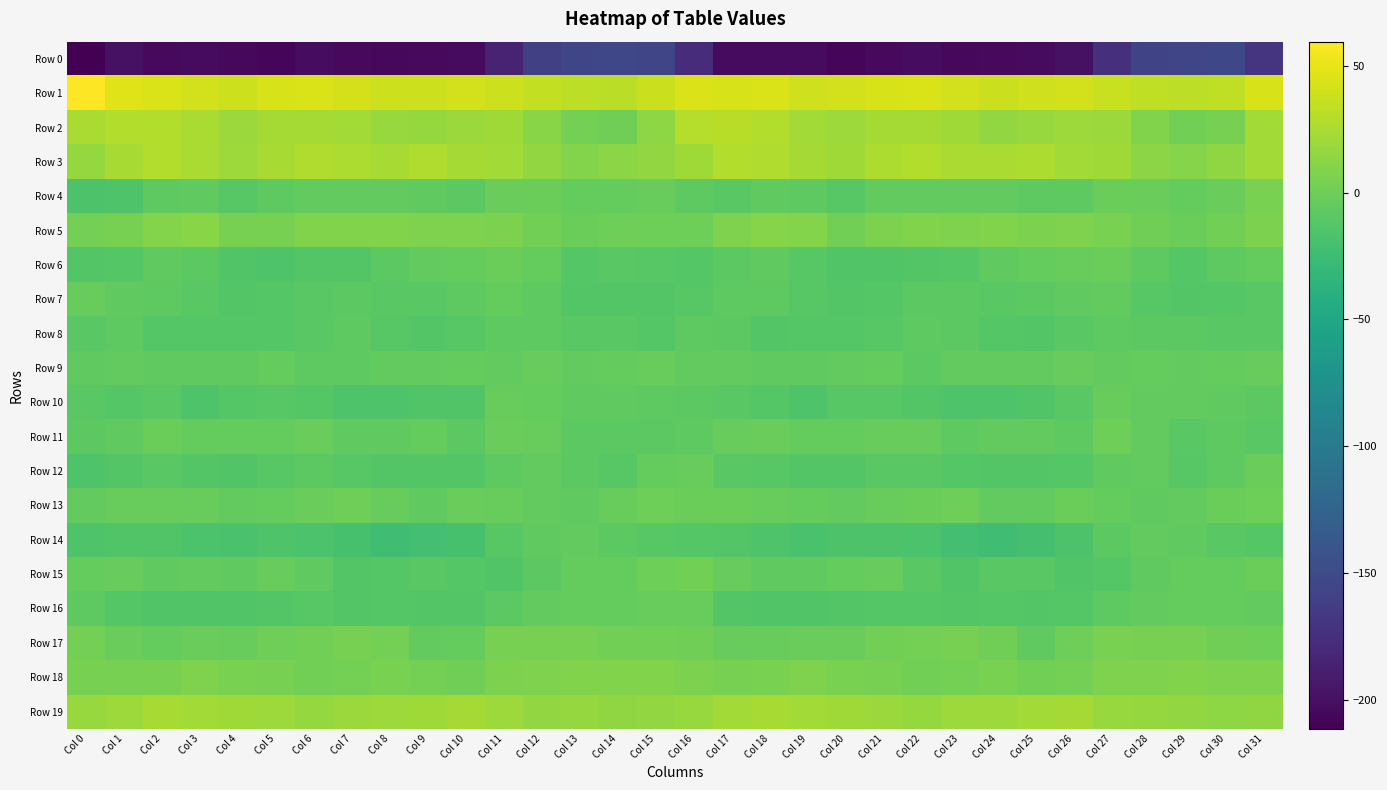

Reading left to right, extract all data points from this chart.

Row 0: Col 0=-211.5	Col 1=-199.4	Col 2=-204.1	Col 3=-203.1	Col 4=-205.8	Col 5=-206.3	Col 6=-202.2	Col 7=-204.3	Col 8=-205.5	Col 9=-204.3	Col 10=-203.2	Col 11=-185.6	Col 12=-160.3	Col 13=-155.0	Col 14=-153.4	Col 15=-155.2	Col 16=-177.1	Col 17=-203.1	Col 18=-203.1	Col 19=-204.0	Col 20=-206.4	Col 21=-205.1	Col 22=-202.1	Col 23=-205.4	Col 24=-205.1	Col 25=-204.0	Col 26=-199.3	Col 27=-174.9	Col 28=-156.3	Col 29=-154.3	Col 30=-152.3	Col 31=-170.3
Row 1: Col 0=59.6	Col 1=46.7	Col 2=44.2	Col 3=41.1	Col 4=39.4	Col 5=42.6	Col 6=43.8	Col 7=42.6	Col 8=38.8	Col 9=39.2	Col 10=40.5	Col 11=38.4	Col 12=34.9	Col 13=32.7	Col 14=32.0	Col 15=38.0	Col 16=44.8	Col 17=43.4	Col 18=44.2	Col 19=39.7	Col 20=40.9	Col 21=42.6	Col 22=44.0	Col 23=41.4	Col 24=38.2	Col 25=39.8	Col 26=40.9	Col 27=36.5	Col 28=34.0	Col 29=32.8	Col 30=33.6	Col 31=43.1
Row 2: Col 0=25.3	Col 1=28.8	Col 2=28.7	Col 3=25.1	Col 4=19.0	Col 5=22.8	Col 6=23.0	Col 7=21.6	Col 8=17.3	Col 9=16.4	Col 10=18.5	Col 11=21.1	Col 12=11.8	Col 13=3.2	Col 14=0.4	Col 15=13.5	Col 16=28.9	Col 17=30.2	Col 18=28.0	Col 19=22.3	Col 20=19.8	Col 21=23.4	Col 22=22.5	Col 23=20.8	Col 24=15.7	Col 25=17.4	Col 26=20.3	Col 27=18.6	Col 28=8.1	Col 29=1.6	Col 30=3.7	Col 31=21.7
Row 3: Col 0=16.3	Col 1=23.6	Col 2=28.7	Col 3=25.3	Col 4=19.8	Col 5=24.0	Col 6=27.7	Col 7=26.0	Col 8=24.5	Col 9=26.9	Col 10=22.5	Col 11=22.4	Col 12=15.5	Col 13=9.7	Col 14=12.5	Col 15=15.9	Col 16=20.4	Col 17=28.5	Col 18=27.3	Col 19=22.9	Col 20=20.4	Col 21=25.8	Col 22=27.9	Col 23=24.7	Col 24=25.5	Col 25=26.1	Col 26=22.0	Col 27=21.1	Col 28=12.0	Col 29=10.7	Col 30=14.5	Col 31=21.6
Row 4: Col 0=-16.2	Col 1=-15.0	Col 2=-7.2	Col 3=-6.6	Col 4=-10.9	Col 5=-7.2	Col 6=-5.0	Col 7=-5.5	Col 8=-5.4	Col 9=-7.0	Col 10=-9.2	Col 11=-2.8	Col 12=-1.2	Col 13=-4.6	Col 14=-4.6	Col 15=-3.4	Col 16=-8.2	Col 17=-10.2	Col 18=-6.6	Col 19=-8.1	Col 20=-10.5	Col 21=-5.7	Col 22=-5.2	Col 23=-5.7	Col 24=-5.6	Col 25=-7.9	Col 26=-7.4	Col 27=-1.2	Col 28=-2.4	Col 29=-4.9	Col 30=-2.6	Col 31=4.8
Row 5: Col 0=2.5	Col 1=3.7	Col 2=8.8	Col 3=11.2	Col 4=3.5	Col 5=3.7	Col 6=7.8	Col 7=7.9	Col 8=8.3	Col 9=6.8	Col 10=7.1	Col 11=6.2	Col 12=2.3	Col 13=-0.8	Col 14=-0.4	Col 15=-0.2	Col 16=-0.1	Col 17=6.8	Col 18=10.0	Col 19=9.1	Col 20=2.0	Col 21=5.9	Col 22=7.9	Col 23=7.6	Col 24=8.2	Col 25=6.4	Col 26=7.6	Col 27=4.7	Col 28=1.1	Col 29=-1.2	Col 30=1.8	Col 31=6.3
Row 6: Col 0=-13.2	Col 1=-12.2	Col 2=-6.4	Col 3=-8.7	Col 4=-13.5	Col 5=-14.7	Col 6=-12.5	Col 7=-13.0	Col 8=-8.7	Col 9=-5.4	Col 10=-4.3	Col 11=-1.6	Col 12=-4.2	Col 13=-11.7	Col 14=-9.8	Col 15=-11.1	Col 16=-12.0	Col 17=-9.2	Col 18=-6.3	Col 19=-11.0	Col 20=-14.2	Col 21=-13.9	Col 22=-12.5	Col 23=-12.4	Col 24=-6.9	Col 25=-4.6	Col 26=-3.1	Col 27=-1.4	Col 28=-7.3	Col 29=-11.6	Col 30=-8.0	Col 31=-4.3
Row 7: Col 0=-3.3	Col 1=-6.2	Col 2=-7.7	Col 3=-9.8	Col 4=-12.7	Col 5=-12.0	Col 6=-9.8	Col 7=-8.8	Col 8=-9.4	Col 9=-9.5	Col 10=-8.0	Col 11=-4.8	Col 12=-8.1	Col 13=-13.4	Col 14=-12.7	Col 15=-13.2	Col 16=-10.9	Col 17=-7.3	Col 18=-7.9	Col 19=-11.3	Col 20=-12.4	Col 21=-11.6	Col 22=-9.0	Col 23=-8.9	Col 24=-9.4	Col 25=-9.1	Col 26=-6.2	Col 27=-5.4	Col 28=-10.4	Col 29=-13.4	Col 30=-11.4	Col 31=-9.5
Row 8: Col 0=-9.9	Col 1=-8.2	Col 2=-12.1	Col 3=-12.4	Col 4=-12.4	Col 5=-11.4	Col 6=-9.3	Col 7=-7.7	Col 8=-11.3	Col 9=-12.9	Col 10=-11.1	Col 11=-8.1	Col 12=-7.7	Col 13=-9.3	Col 14=-9.4	Col 15=-11.5	Col 16=-8.2	Col 17=-8.7	Col 18=-12.9	Col 19=-12.2	Col 20=-12.1	Col 21=-11.0	Col 22=-8.1	Col 23=-8.6	Col 24=-12.3	Col 25=-12.5	Col 26=-9.3	Col 27=-8.0	Col 28=-8.3	Col 29=-9.0	Col 30=-9.9	Col 31=-9.4
Row 9: Col 0=-7.1	Col 1=-6.0	Col 2=-6.7	Col 3=-6.7	Col 4=-6.2	Col 5=-4.0	Col 6=-7.4	Col 7=-7.6	Col 8=-5.1	Col 9=-5.6	Col 10=-4.4	Col 11=-5.0	Col 12=-3.8	Col 13=-5.4	Col 14=-5.0	Col 15=-3.9	Col 16=-5.8	Col 17=-5.9	Col 18=-6.6	Col 19=-6.9	Col 20=-5.1	Col 21=-4.9	Col 22=-8.5	Col 23=-5.8	Col 24=-5.4	Col 25=-5.6	Col 26=-3.8	Col 27=-5.1	Col 28=-4.0	Col 29=-5.6	Col 30=-4.2	Col 31=-3.3
Row 10: Col 0=-9.7	Col 1=-11.7	Col 2=-10.1	Col 3=-14.9	Col 4=-12.3	Col 5=-10.7	Col 6=-12.0	Col 7=-14.7	Col 8=-15.0	Col 9=-13.7	Col 10=-13.7	Col 11=-4.0	Col 12=-4.9	Col 13=-6.1	Col 14=-6.5	Col 15=-7.4	Col 16=-9.1	Col 17=-10.2	Col 18=-11.6	Col 19=-14.7	Col 20=-11.1	Col 21=-10.9	Col 22=-13.1	Col 23=-14.7	Col 24=-14.9	Col 25=-13.9	Col 26=-10.1	Col 27=-3.1	Col 28=-6.0	Col 29=-5.7	Col 30=-6.9	Col 31=-8.6
Row 11: Col 0=-8.6	Col 1=-6.7	Col 2=-1.3	Col 3=-4.8	Col 4=-4.3	Col 5=-4.2	Col 6=-2.1	Col 7=-6.5	Col 8=-6.8	Col 9=-4.7	Col 10=-8.4	Col 11=-2.2	Col 12=-3.2	Col 13=-9.0	Col 14=-8.6	Col 15=-9.2	Col 16=-7.9	Col 17=-3.5	Col 18=-2.4	Col 19=-4.6	Col 20=-4.2	Col 21=-3.0	Col 22=-3.2	Col 23=-7.6	Col 24=-5.8	Col 25=-5.8	Col 26=-7.3	Col 27=-0.7	Col 28=-5.7	Col 29=-9.5	Col 30=-8.1	Col 31=-9.6
Row 12: Col 0=-14.8	Col 1=-12.6	Col 2=-9.9	Col 3=-12.7	Col 4=-13.8	Col 5=-11.2	Col 6=-8.6	Col 7=-11.0	Col 8=-12.5	Col 9=-13.2	Col 10=-13.4	Col 11=-8.0	Col 12=-5.5	Col 13=-8.8	Col 14=-10.6	Col 15=-4.8	Col 16=-3.8	Col 17=-9.7	Col 18=-10.9	Col 19=-13.4	Col 20=-13.0	Col 21=-9.4	Col 22=-9.4	Col 23=-11.6	Col 24=-13.3	Col 25=-13.4	Col 26=-11.7	Col 27=-6.5	Col 28=-5.8	Col 29=-10.8	Col 30=-8.2	Col 31=-2.2
Row 13: Col 0=-6.0	Col 1=-3.3	Col 2=-3.2	Col 3=-3.7	Col 4=-6.1	Col 5=-5.0	Col 6=-2.3	Col 7=0.2	Col 8=-3.8	Col 9=-6.4	Col 10=-2.7	Col 11=-3.5	Col 12=-5.3	Col 13=-7.0	Col 14=-3.2	Col 15=-0.7	Col 16=-1.6	Col 17=-1.6	Col 18=-3.3	Col 19=-4.8	Col 20=-5.8	Col 21=-3.9	Col 22=-1.6	Col 23=0.1	Col 24=-5.9	Col 25=-5.4	Col 26=-1.6	Col 27=-4.6	Col 28=-6.3	Col 29=-5.8	Col 30=-1.7	Col 31=-0.6
Row 14: Col 0=-15.4	Col 1=-13.6	Col 2=-14.4	Col 3=-16.7	Col 4=-17.8	Col 5=-15.3	Col 6=-16.8	Col 7=-19.7	Col 8=-24.0	Col 9=-21.7	Col 10=-19.0	Col 11=-11.0	Col 12=-6.2	Col 13=-5.9	Col 14=-8.7	Col 15=-10.4	Col 16=-11.4	Col 17=-12.7	Col 18=-14.9	Col 19=-18.1	Col 20=-15.9	Col 21=-15.8	Col 22=-17.7	Col 23=-21.6	Col 24=-23.6	Col 25=-20.7	Col 26=-16.0	Col 27=-8.6	Col 28=-5.9	Col 29=-6.4	Col 30=-9.7	Col 31=-11.9
Row 15: Col 0=-4.9	Col 1=-3.2	Col 2=-6.8	Col 3=-5.8	Col 4=-6.5	Col 5=-3.3	Col 6=-6.8	Col 7=-13.4	Col 8=-11.8	Col 9=-9.3	Col 10=-12.2	Col 11=-13.7	Col 12=-8.7	Col 13=-4.5	Col 14=-4.9	Col 15=-0.8	Col 16=2.3	Col 17=-3.6	Col 18=-6.7	Col 19=-6.2	Col 20=-4.9	Col 21=-3.8	Col 22=-9.4	Col 23=-14.2	Col 24=-10.3	Col 25=-9.7	Col 26=-13.8	Col 27=-11.9	Col 28=-6.8	Col 29=-4.3	Col 30=-4.7	Col 31=-1.7
Row 16: Col 0=-7.9	Col 1=-12.4	Col 2=-13.9	Col 3=-13.7	Col 4=-14.2	Col 5=-12.5	Col 6=-11.1	Col 7=-12.9	Col 8=-11.9	Col 9=-12.7	Col 10=-13.3	Col 11=-9.2	Col 12=-5.3	Col 13=-4.4	Col 14=-4.1	Col 15=-3.4	Col 16=-3.6	Col 17=-13.1	Col 18=-13.5	Col 19=-14.4	Col 20=-12.9	Col 21=-11.8	Col 22=-11.4	Col 23=-13.0	Col 24=-12.0	Col 25=-13.0	Col 26=-11.9	Col 27=-7.2	Col 28=-5.2	Col 29=-4.0	Col 30=-4.7	Col 31=-5.3
Row 17: Col 0=2.7	Col 1=-2.1	Col 2=-4.0	Col 3=-2.3	Col 4=-3.2	Col 5=0.2	Col 6=2.1	Col 7=4.1	Col 8=2.9	Col 9=-5.4	Col 10=-4.2	Col 11=4.0	Col 12=4.3	Col 13=3.9	Col 14=2.4	Col 15=2.1	Col 16=0.9	Col 17=-3.2	Col 18=-3.6	Col 19=-2.8	Col 20=-2.0	Col 21=1.4	Col 22=3.0	Col 23=3.8	Col 24=0.5	Col 25=-7.1	Col 26=-0.1	Col 27=4.6	Col 28=4.1	Col 29=3.6	Col 30=0.9	Col 31=-0.1
Row 18: Col 0=3.6	Col 1=3.6	Col 2=4.3	Col 3=7.0	Col 4=5.4	Col 5=3.7	Col 6=2.1	Col 7=2.7	Col 8=4.6	Col 9=2.8	Col 10=0.9	Col 11=6.3	Col 12=7.1	Col 13=8.5	Col 14=8.3	Col 15=7.9	Col 16=6.0	Col 17=3.9	Col 18=4.9	Col 19=7.1	Col 20=4.6	Col 21=3.6	Col 22=1.8	Col 23=2.9	Col 24=4.8	Col 25=1.5	Col 26=2.7	Col 27=7.4	Col 28=7.4	Col 29=8.6	Col 30=7.6	Col 31=6.9
Row 19: Col 0=17.9	Col 1=19.9	Col 2=23.8	Col 3=22.3	Col 4=21.0	Col 5=19.7	Col 6=16.7	Col 7=18.4	Col 8=20.2	Col 9=21.4	Col 10=23.4	Col 11=19.9	Col 12=16.1	Col 13=16.5	Col 14=14.1	Col 15=15.3	Col 16=17.8	Col 17=22.0	Col 18=23.7	Col 19=21.6	Col 20=21.0	Col 21=18.7	Col 22=16.4	Col 23=19.5	Col 24=20.3	Col 25=22.4	Col 26=22.6	Col 27=18.2	Col 28=16.2	Col 29=15.7	Col 30=13.5	Col 31=14.8